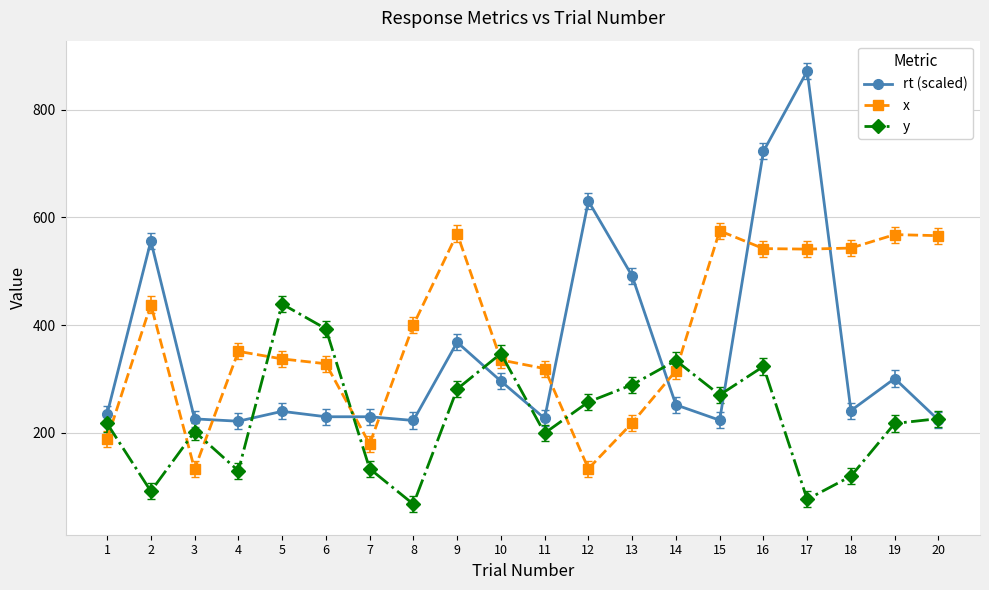

Is it true that y equals 333.6 at 19?

False